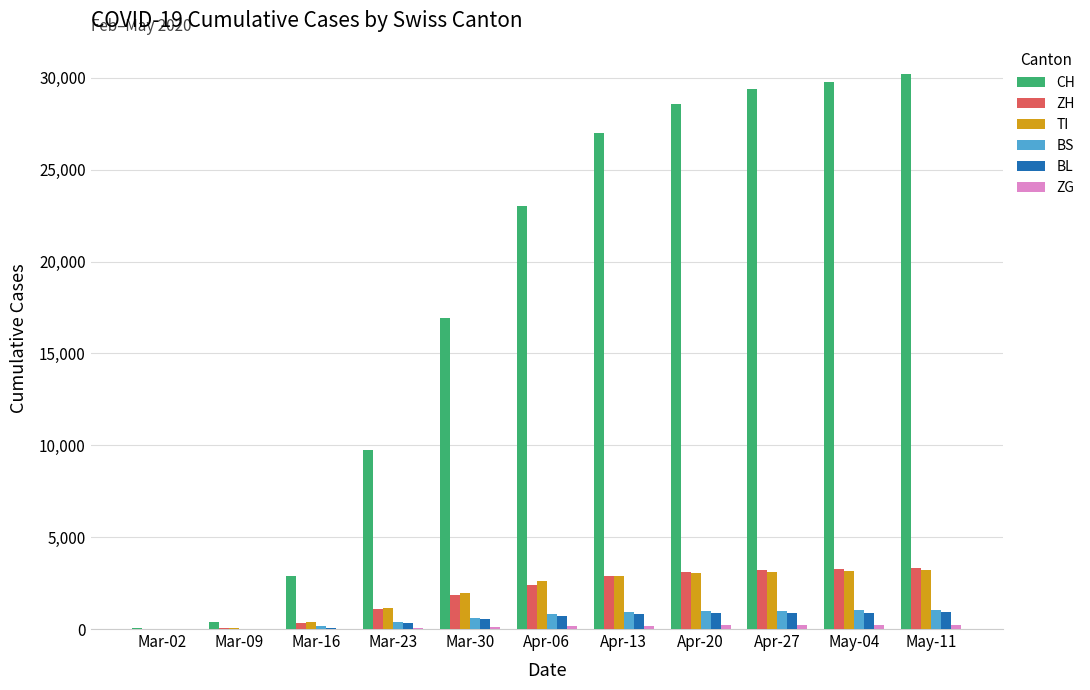

What is the sum of all CH values?

197947